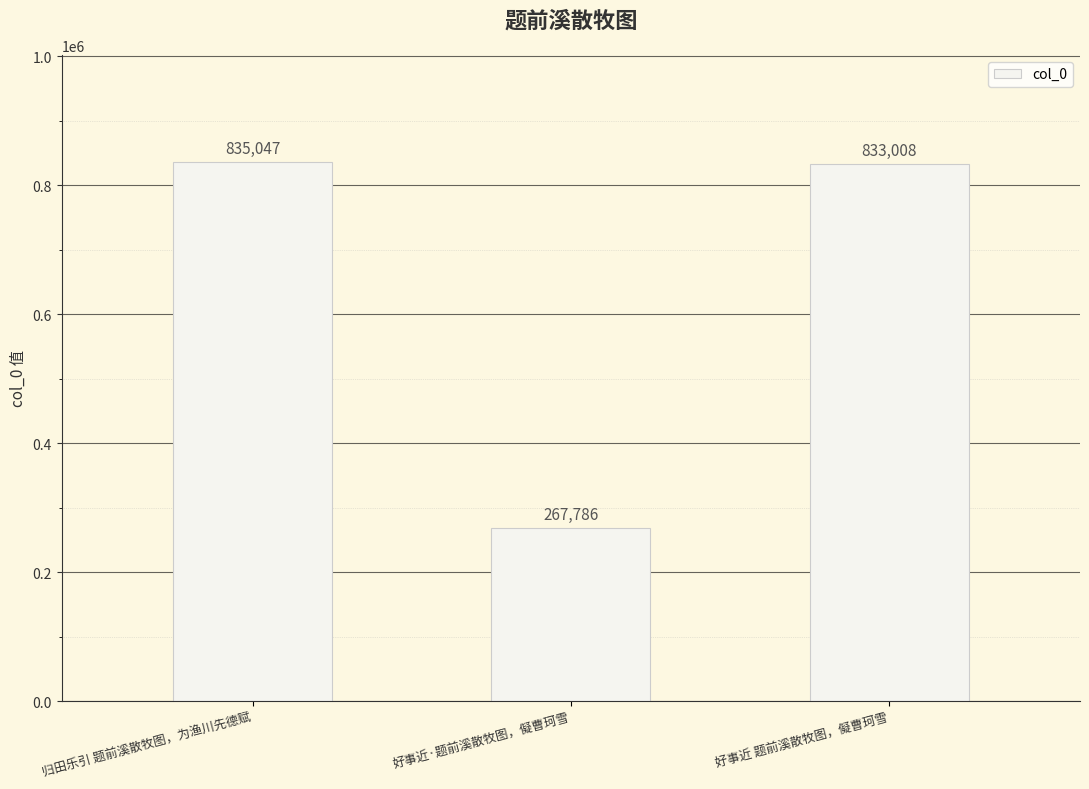

How many distinct data groups are displayed?

1